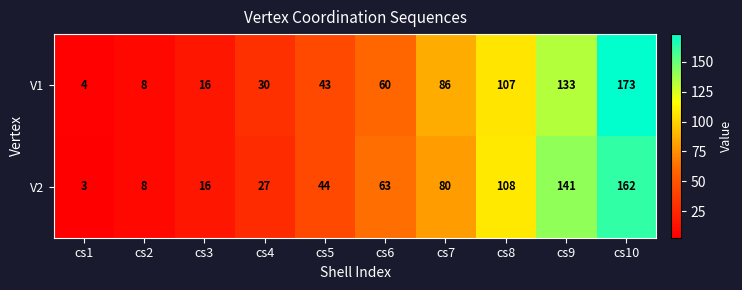

Between cs6 and cs7, which series saw the biggest shift?

V1